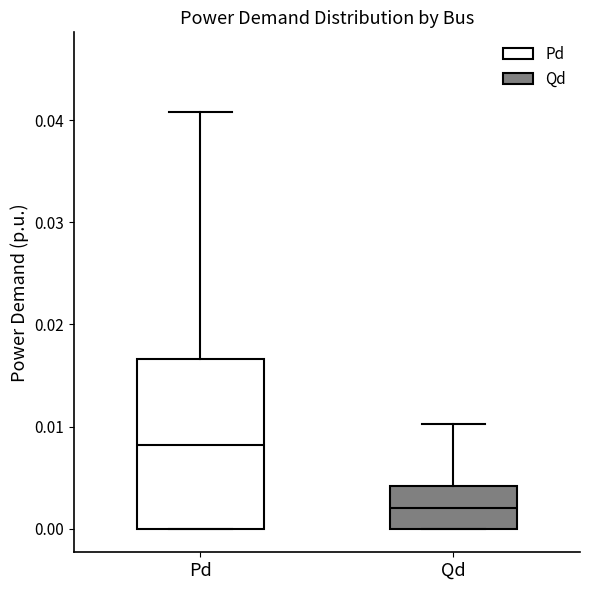

Where does the median line of the box for Pd sit on the y-axis? The values are not printed on the chart, so give them approximately, as read against the axis.

0.008